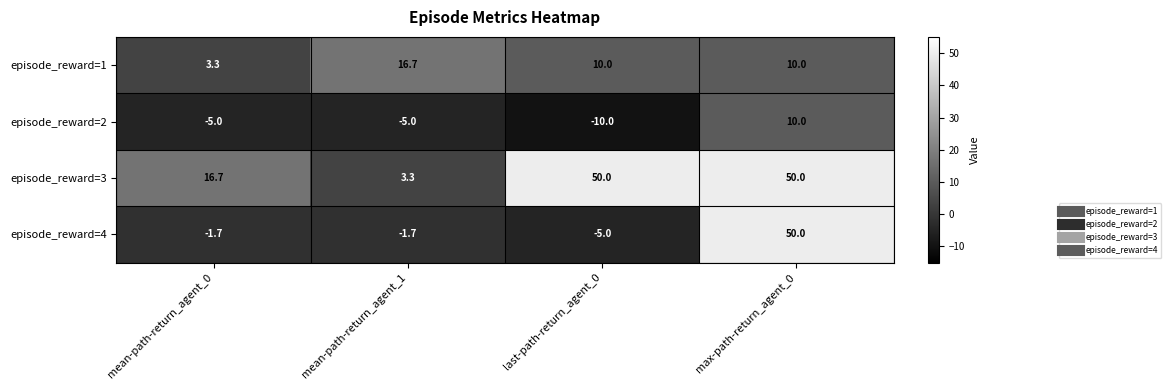

What is the difference between the second highest and minimum values in the episode_reward=3 series?

46.7